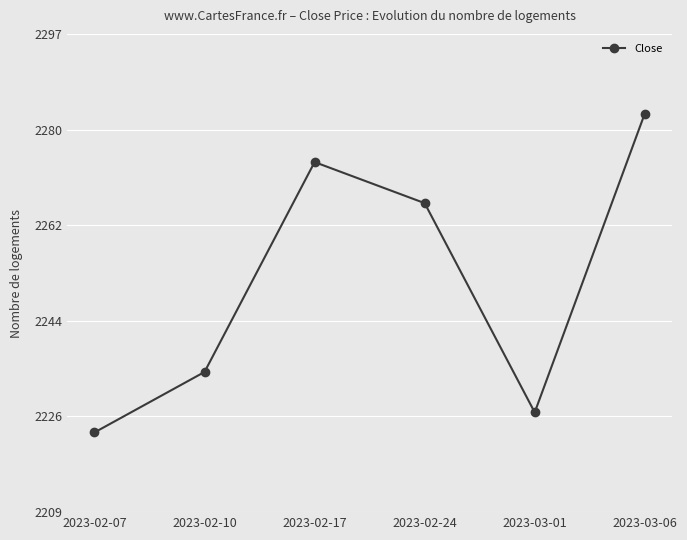

How many values are below 2266?

3